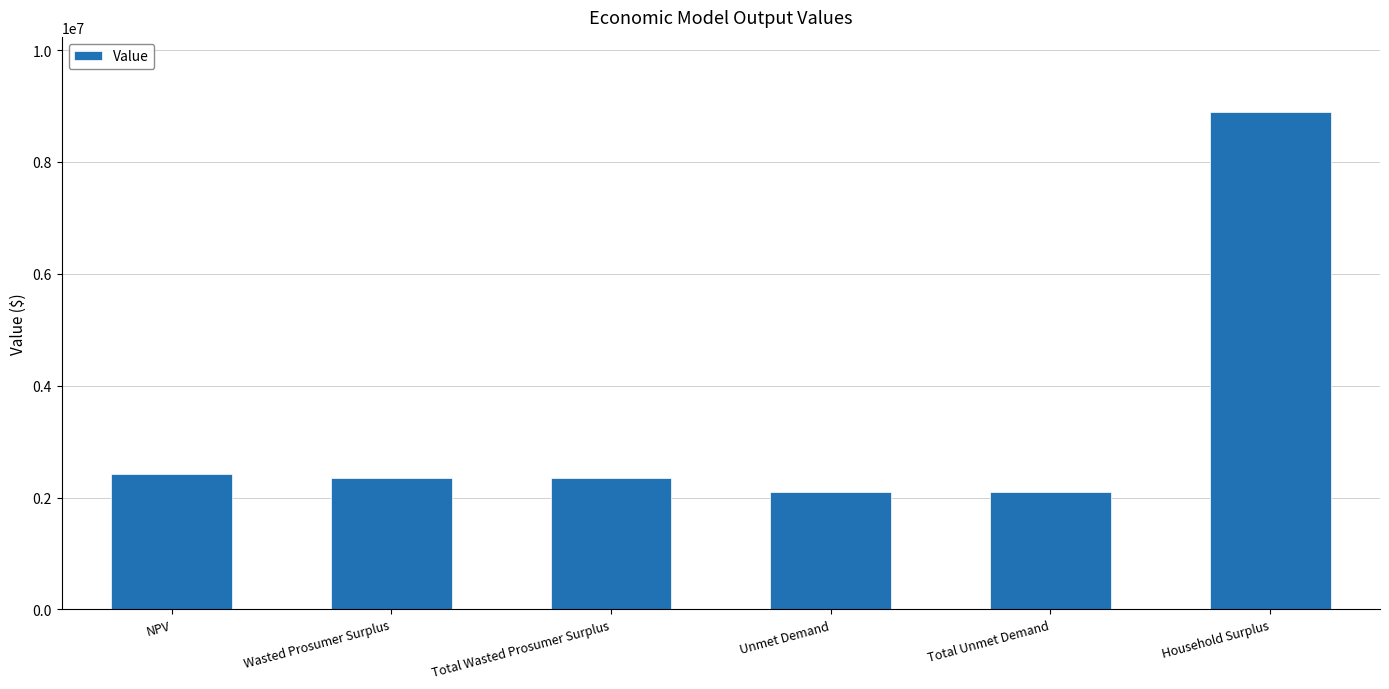

Read the value at Total Wasted Prosumer Surplus.

2348434.8